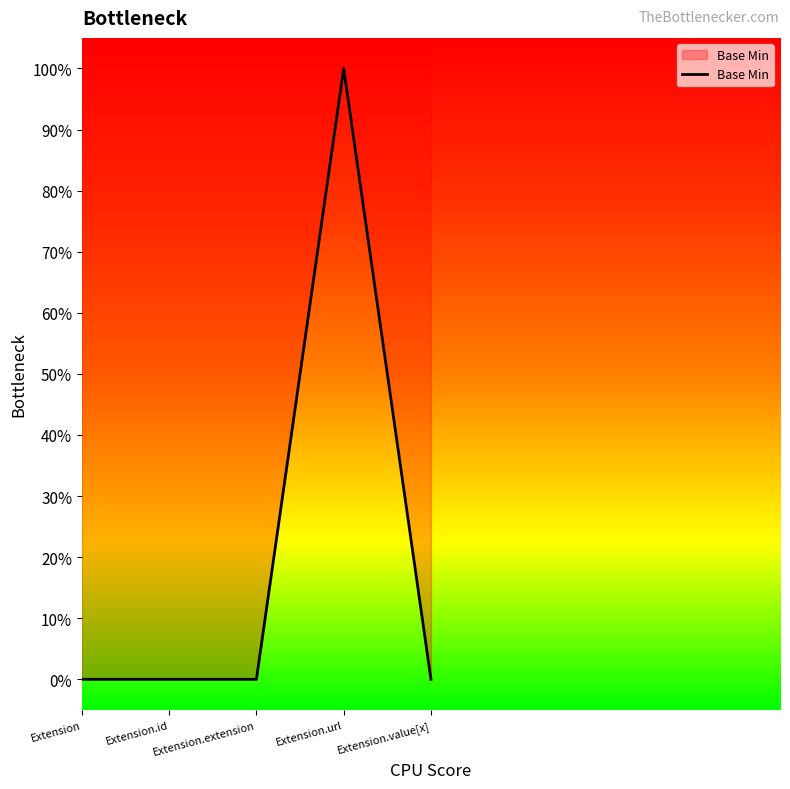

What is the sum of the values at Extension.url and Extension.id?

1